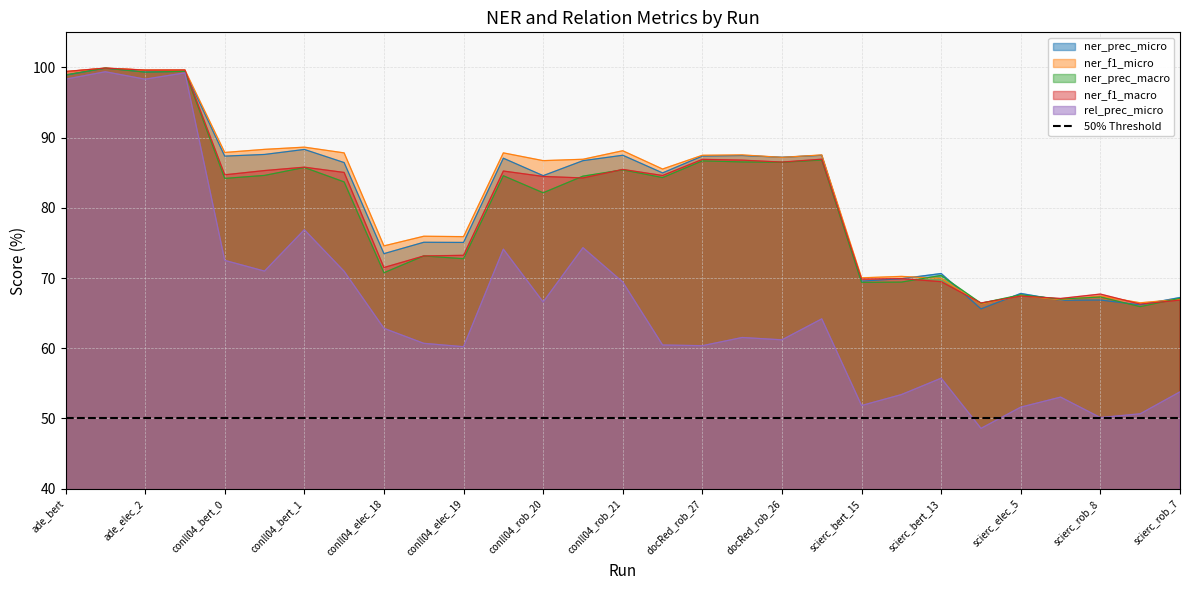

The value of ner_prec_macro at conll04_bert_3 is 57.7. True or false?

False